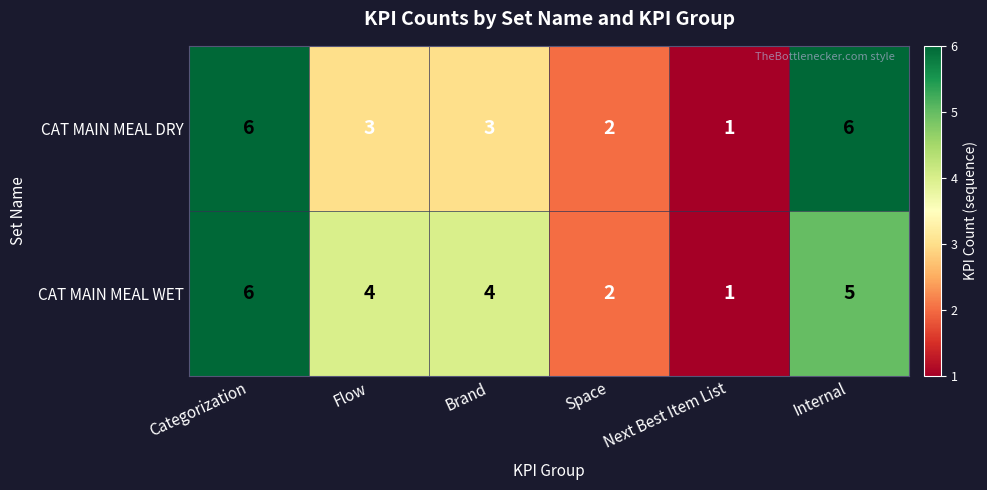

Between Brand and Space, which series saw the biggest shift?

CAT MAIN MEAL WET